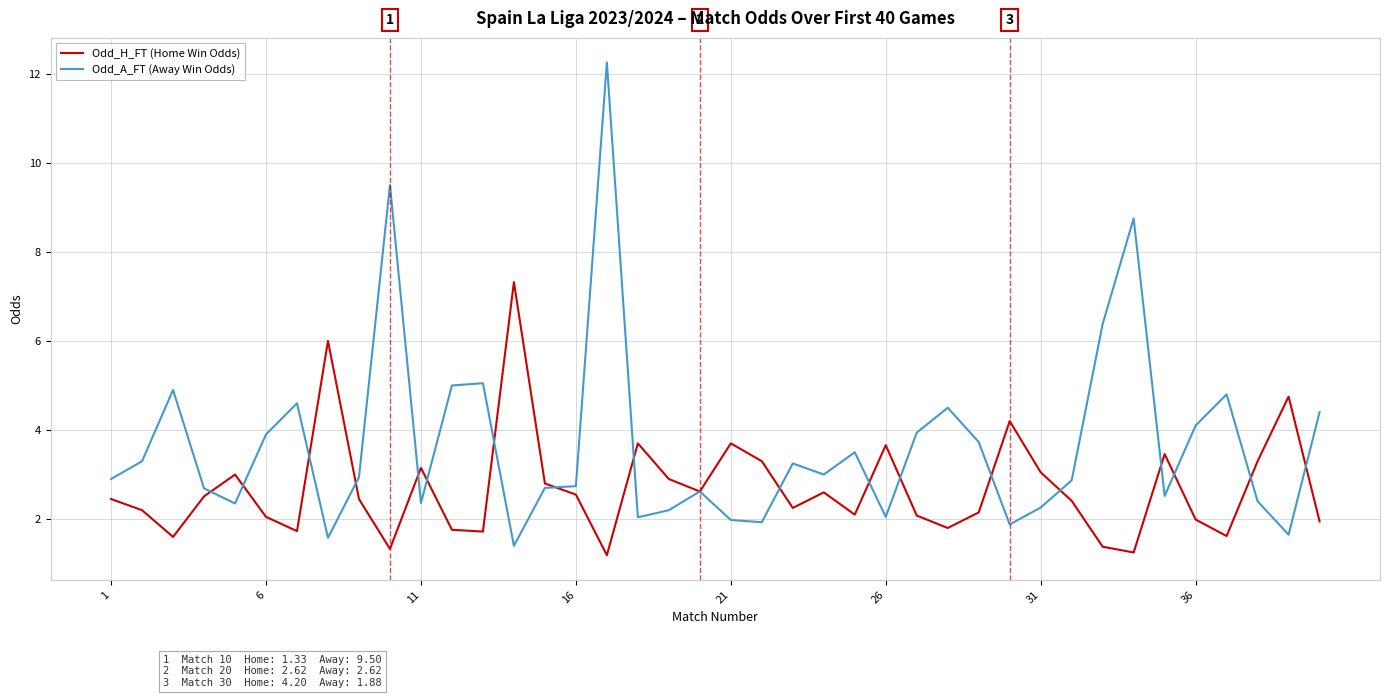

Which series has the largest total across all categories?

Odd_A_FT (Away Win Odds)